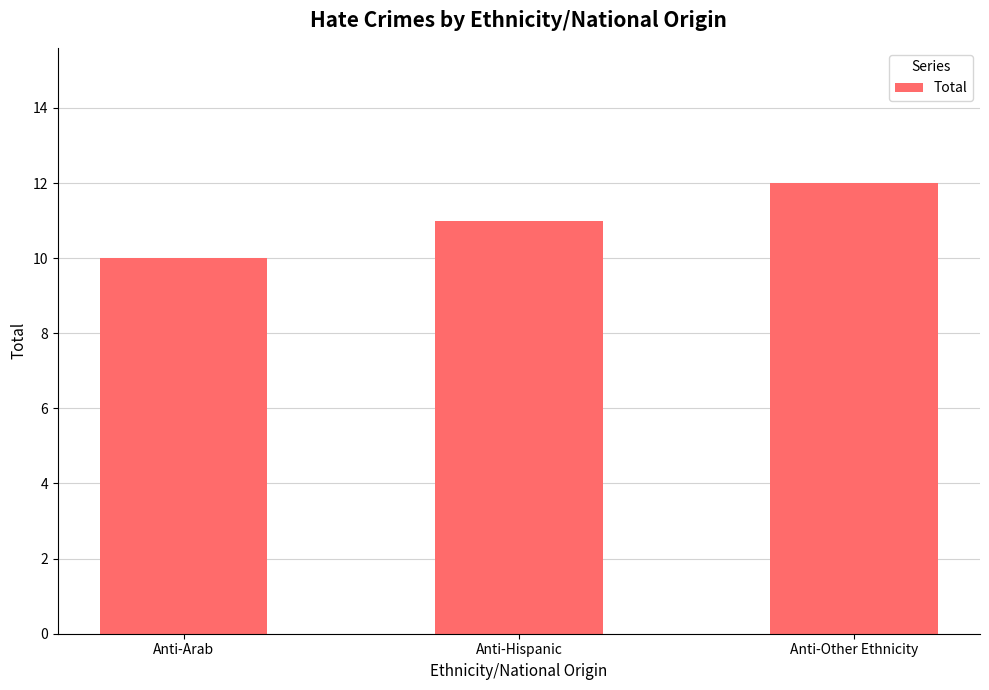

What is the ratio of the value at Anti-Arab to the value at Anti-Other Ethnicity?

0.8